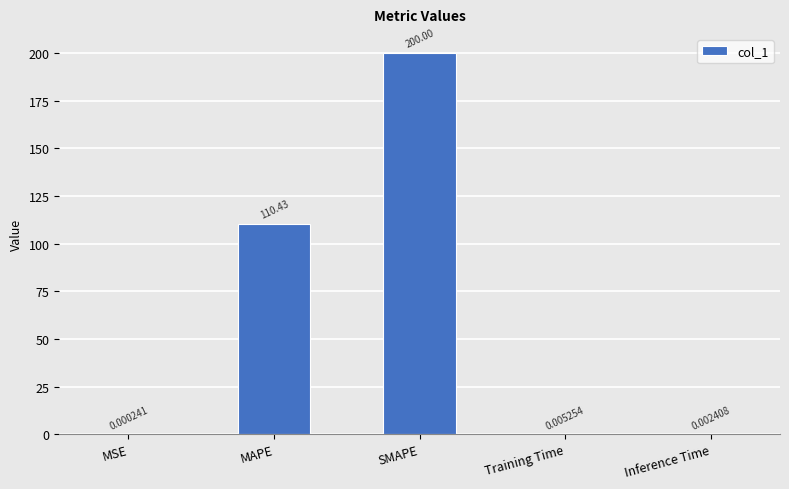

Which label corresponds to the largest value in the chart?

SMAPE